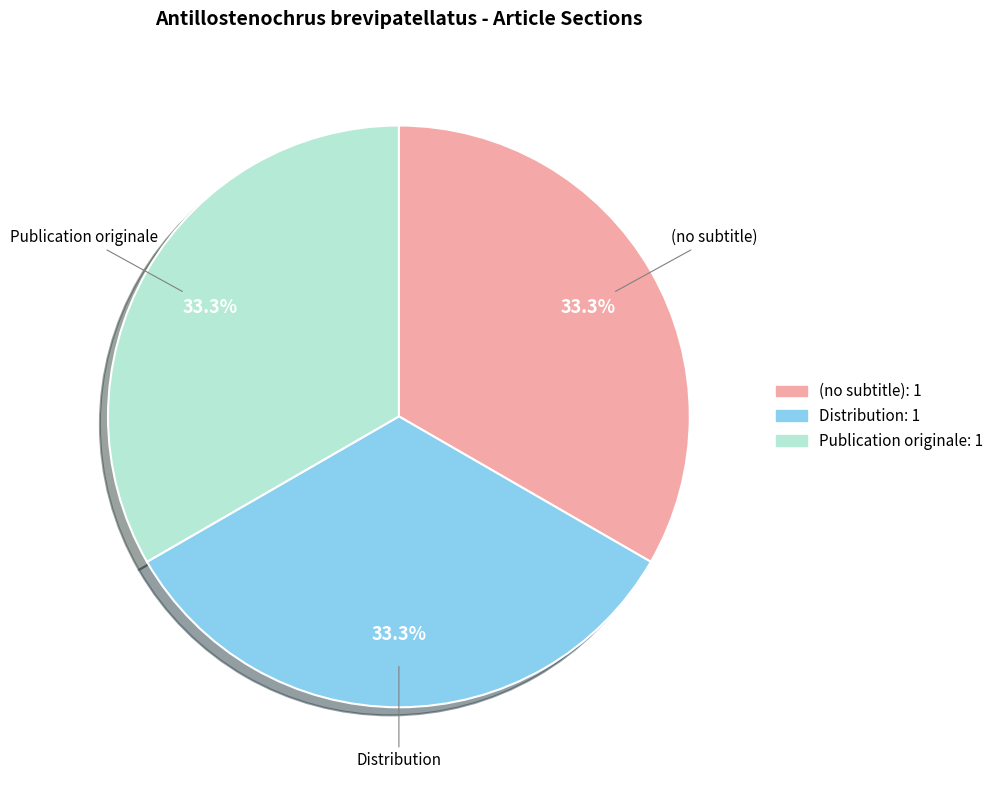

Do (no subtitle) and Distribution together represent more than half of the pie?

Yes